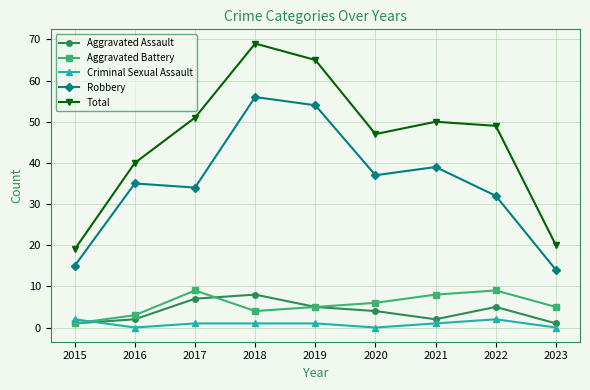

Is this an area chart (filled region under the line)?

No